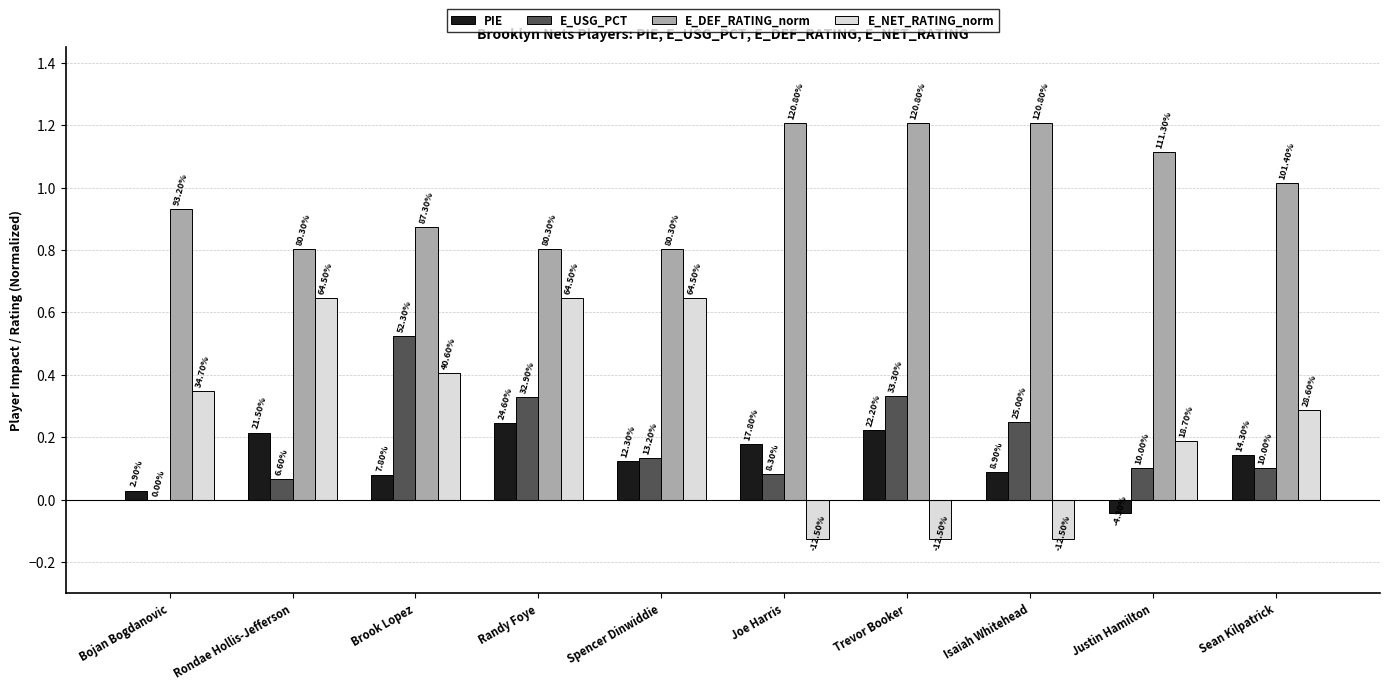

What are all the series names shown in the legend?

PIE, E_USG_PCT, E_DEF_RATING_norm, E_NET_RATING_norm